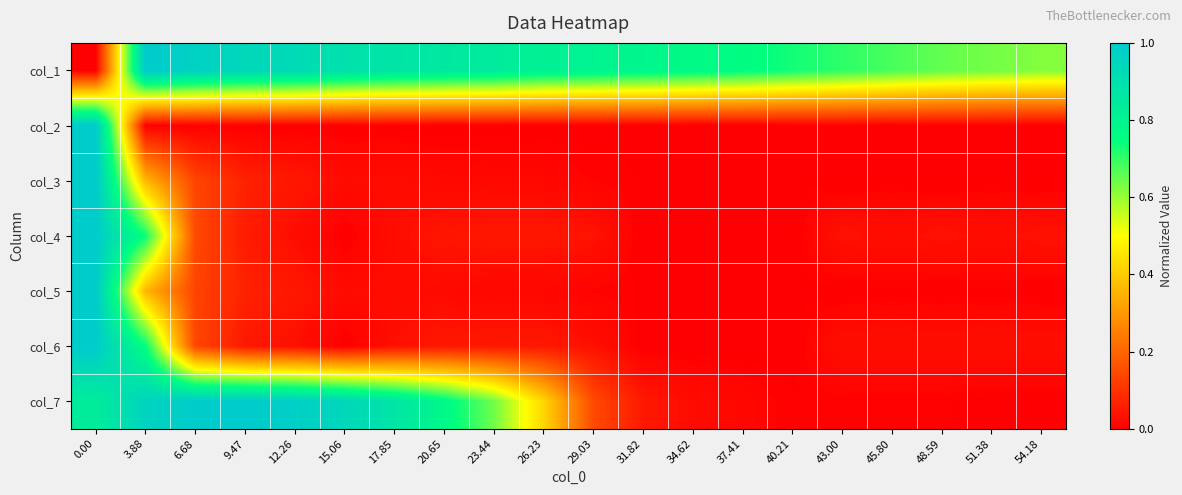

What is the spread (max minus min) of values at 12.26?

1.0